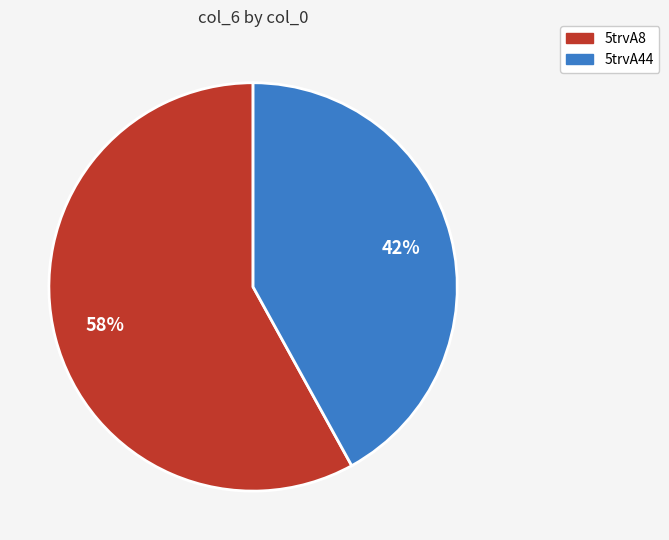

How many slices are in this pie chart?

2